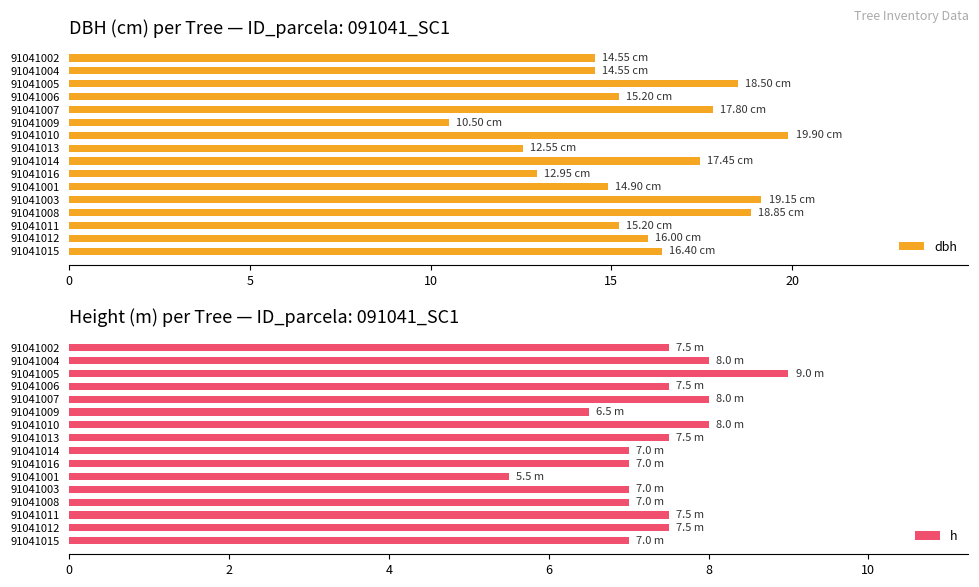

What are all the series names shown in the legend?

dbh, h